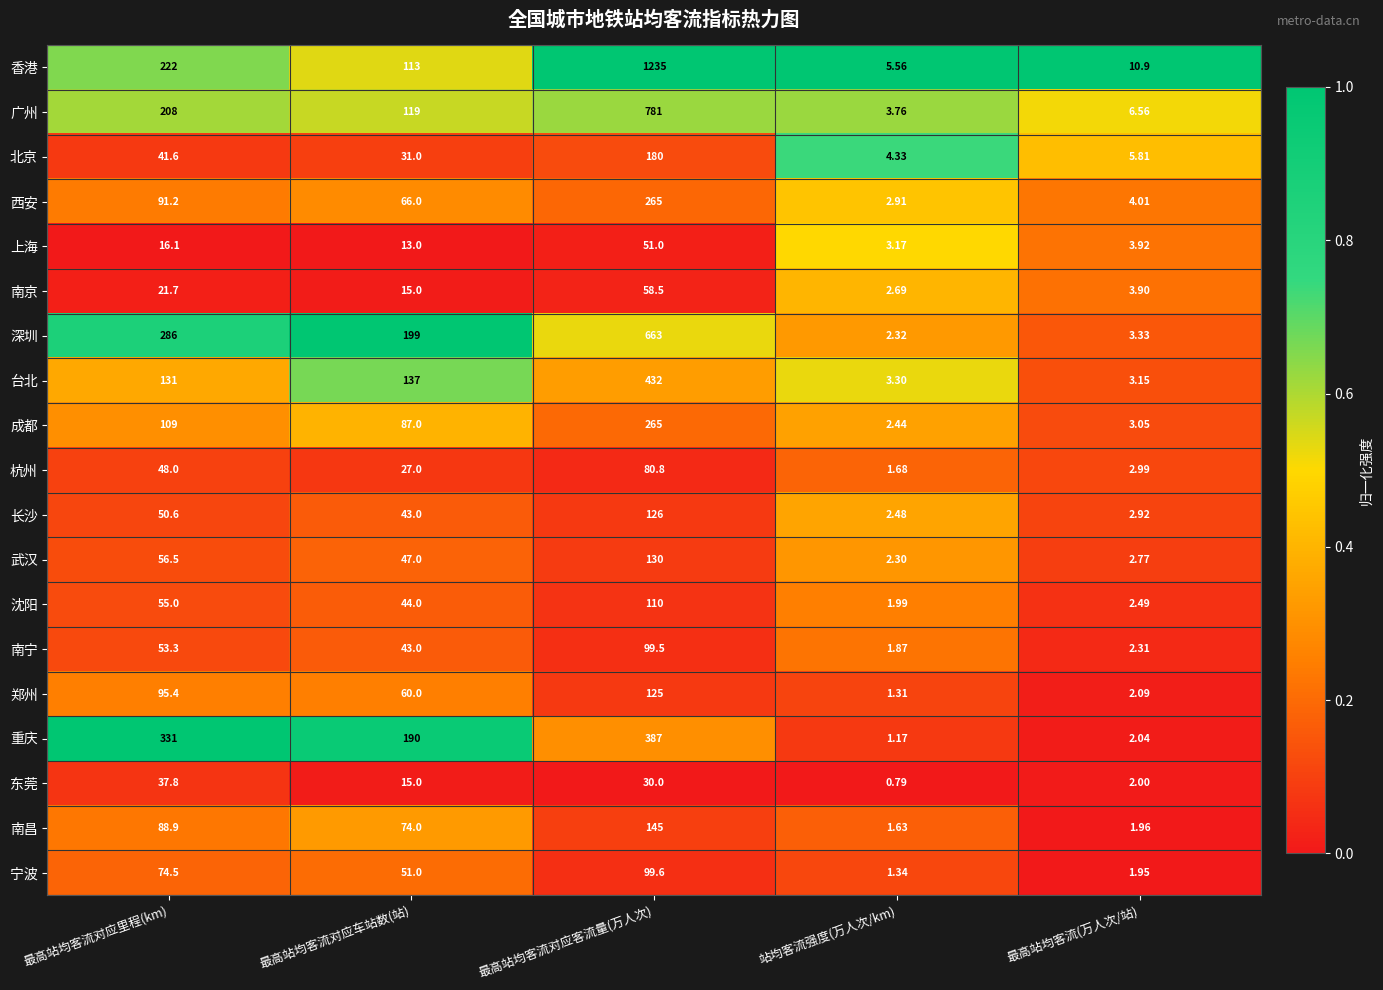

At which label is 宁波 closest to 50?

最高站均客流对应车站数(站)